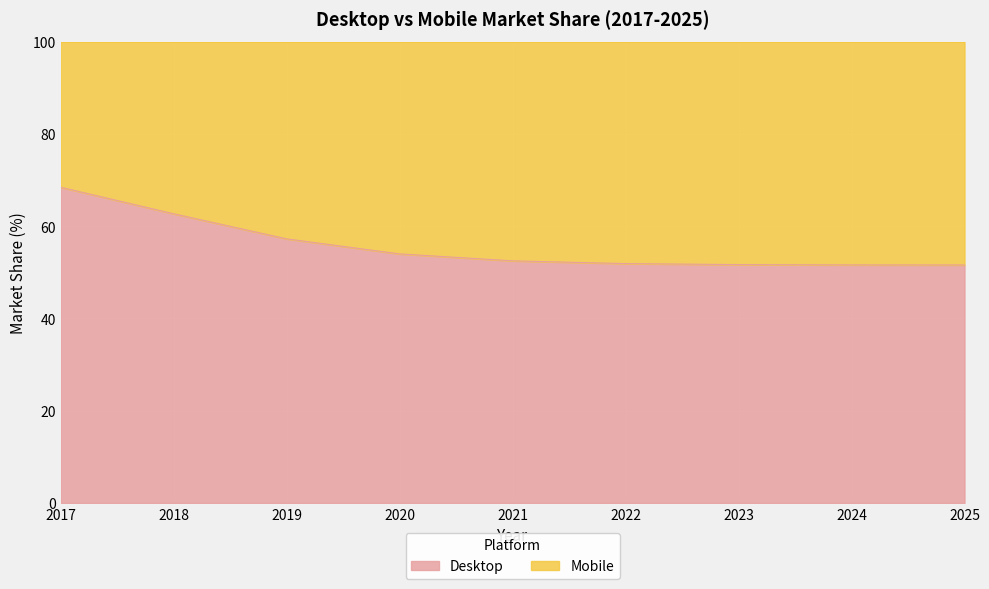

The chart shows a value of 12.6 at 2025. True or false?

False